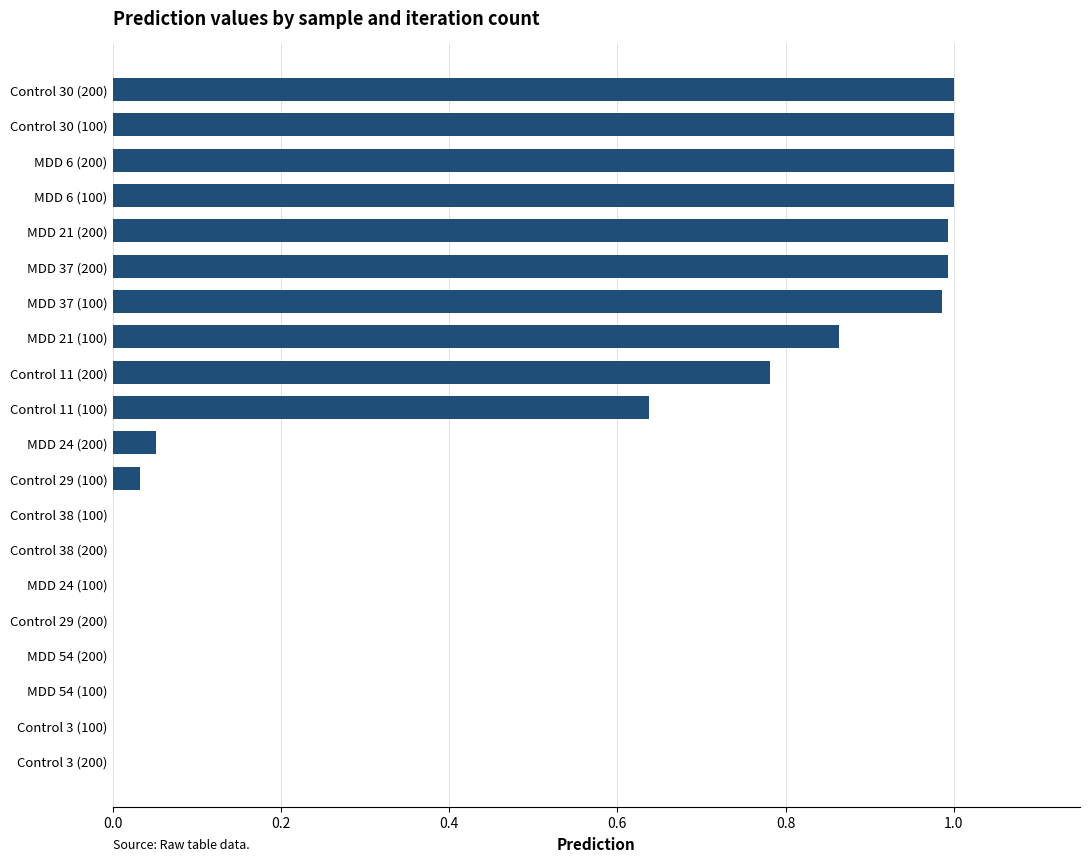

Is it true that the value at Control 11 (200) is 1.1?

False